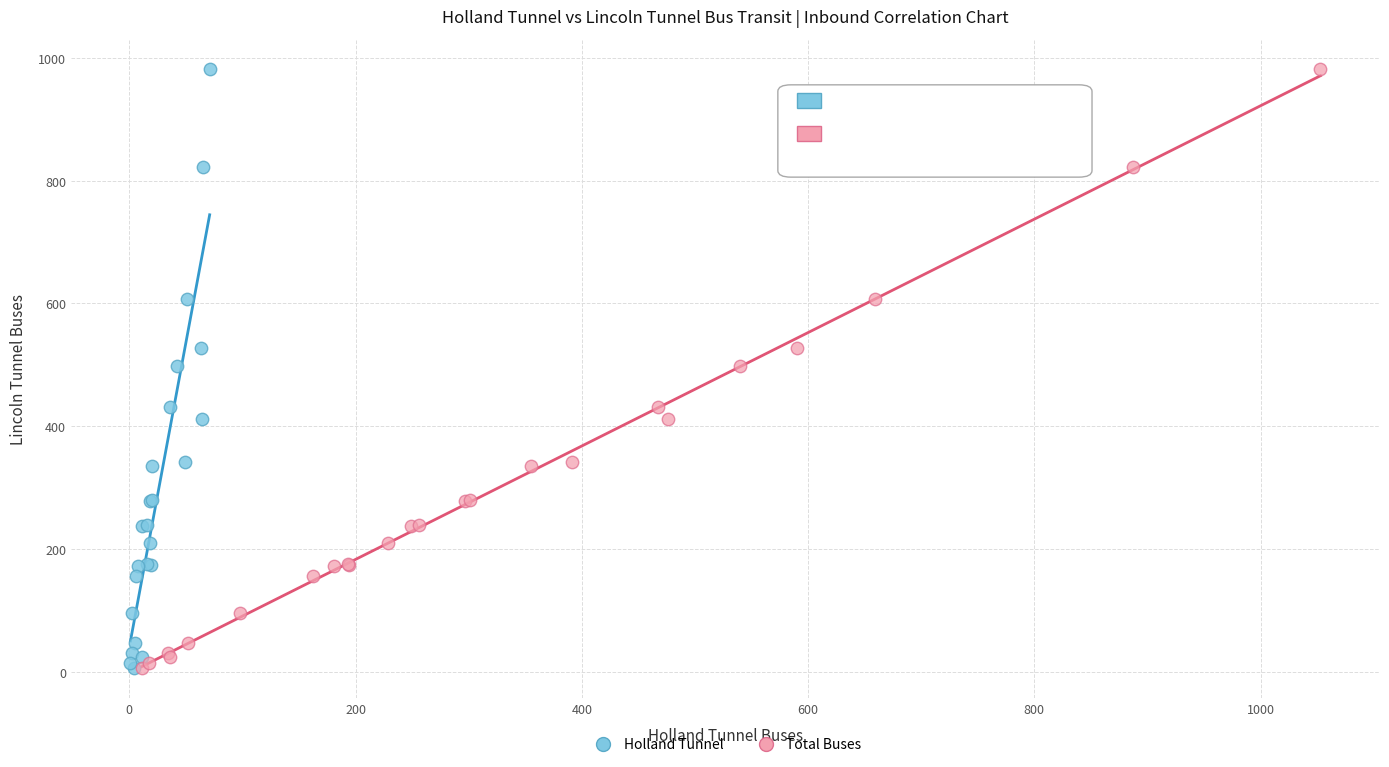

What are all the series names shown in the legend?

Holland Tunnel, Total Buses